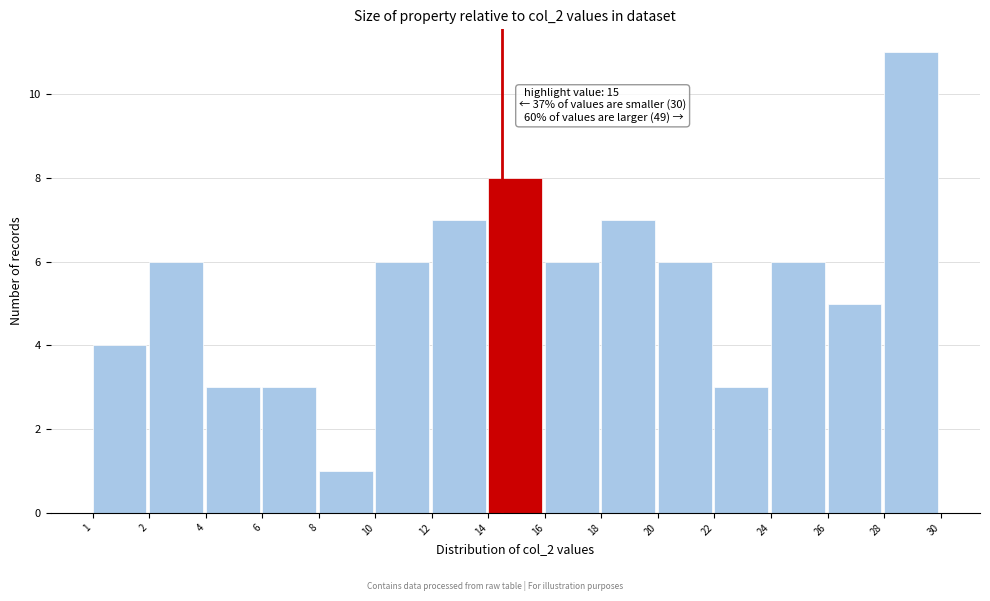

Reading left to right, extract all data points from this chart.

1=4	2=6	4=3	6=3	8=1	10=6	12=7	14=8	16=6	18=7	20=6	22=3	24=6	26=5	28=11